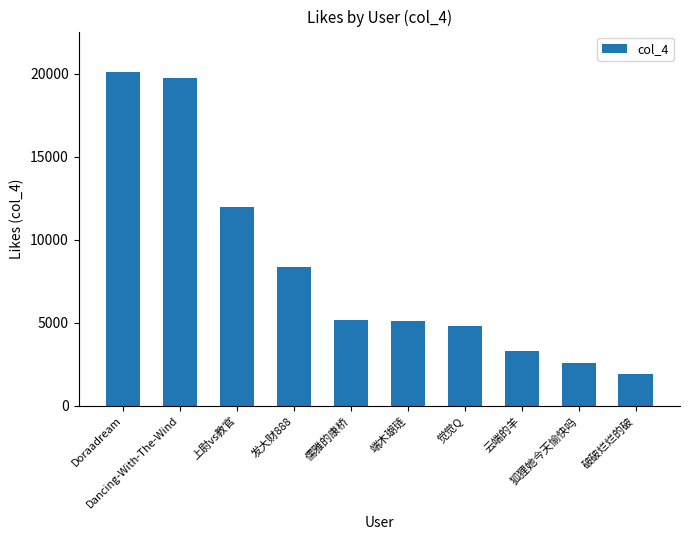

At which label does the data first exceed 5198?

Doraadream